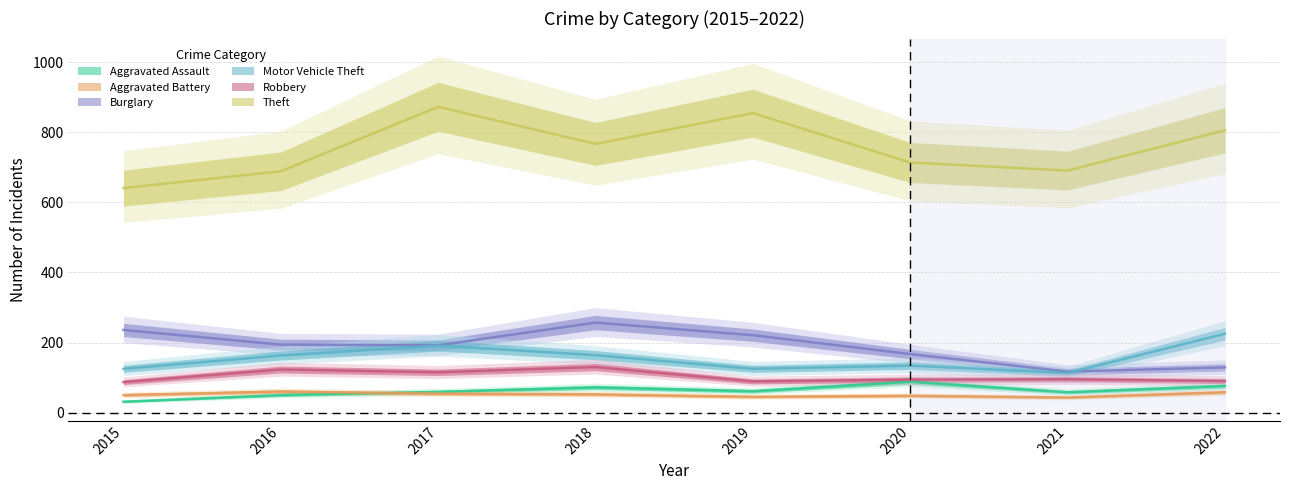

How many data points in Theft are above 767?

3